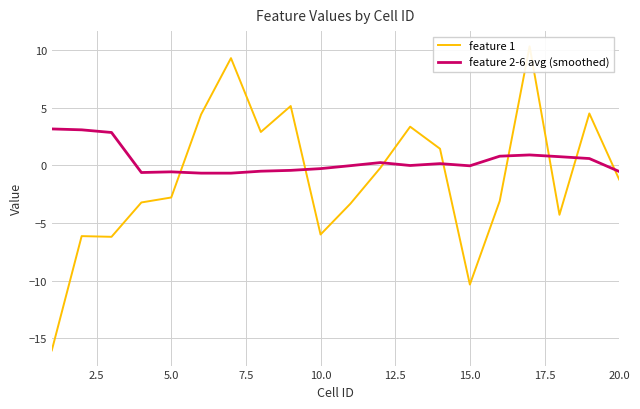

Rank the series by their average value, from highest to lowest.

feature 2-6 avg (smoothed), feature 1